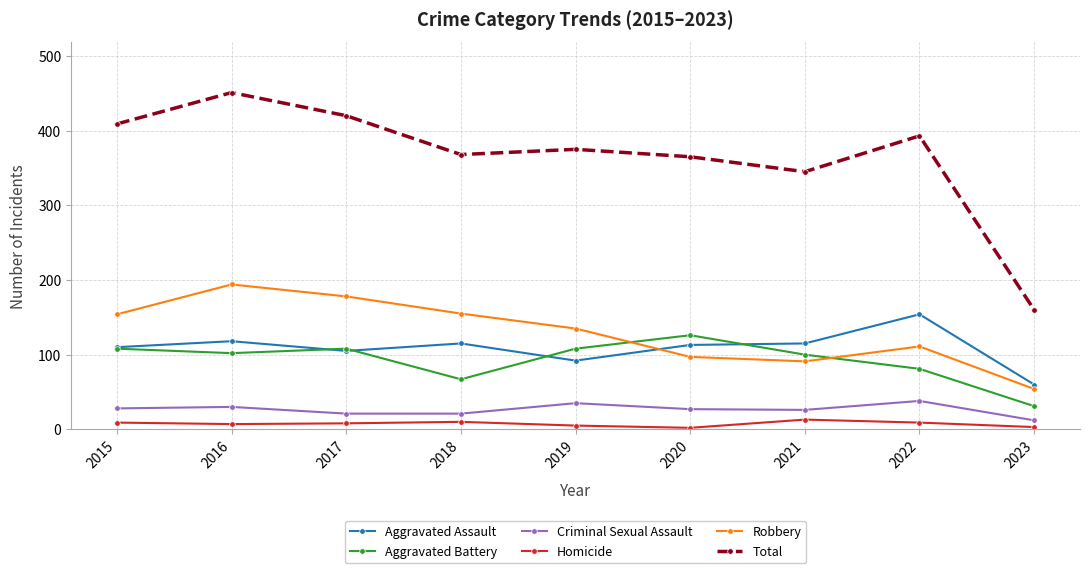

At which label does Aggravated Battery first exceed 102?

2015